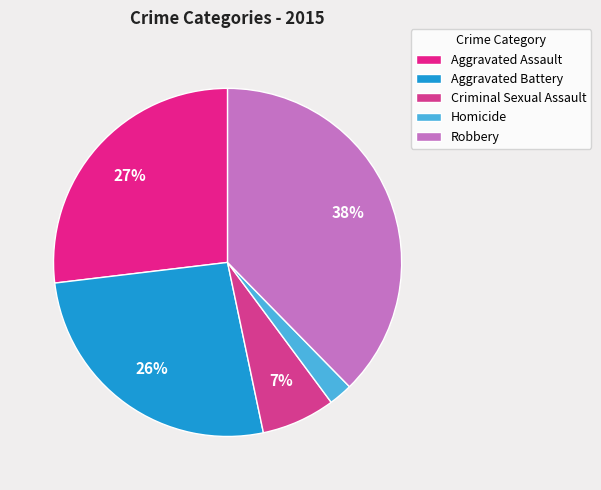

Does Homicide account for over 50% of the chart?

No